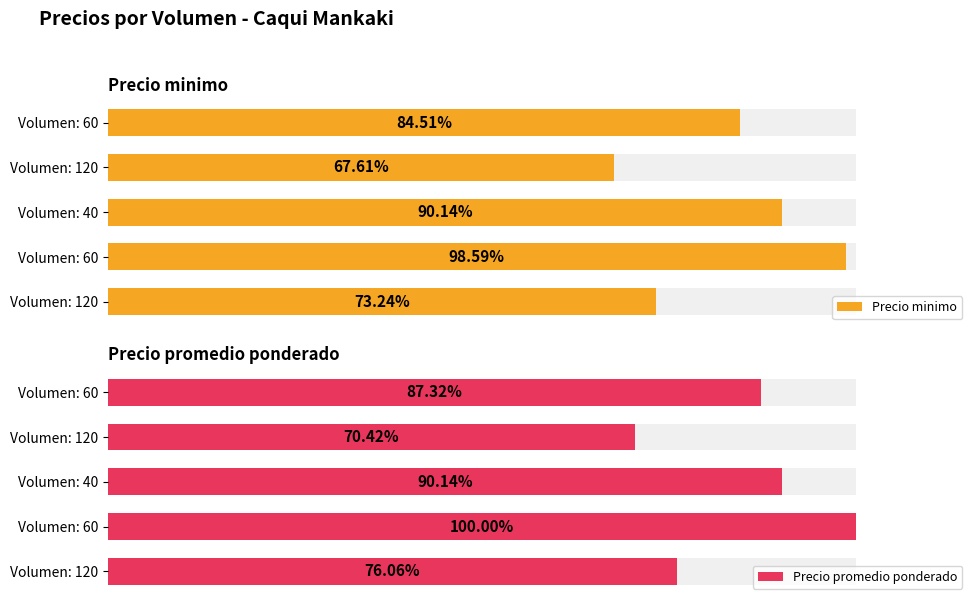

The Precio promedio ponderado series shows 29637 at Volumen: 60. True or false?

False